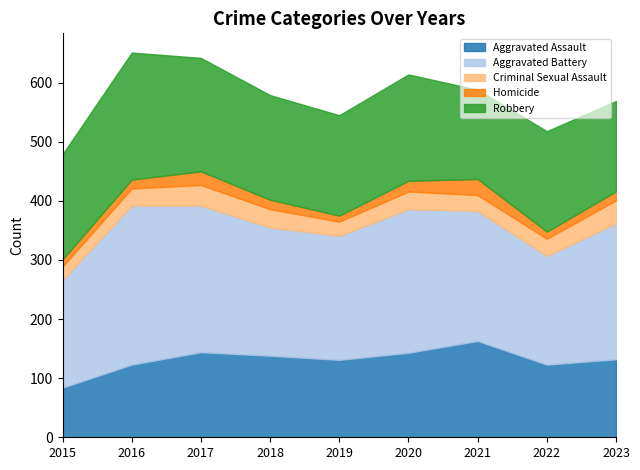

True or false: Homicide has a value of 9 at 2018.

False